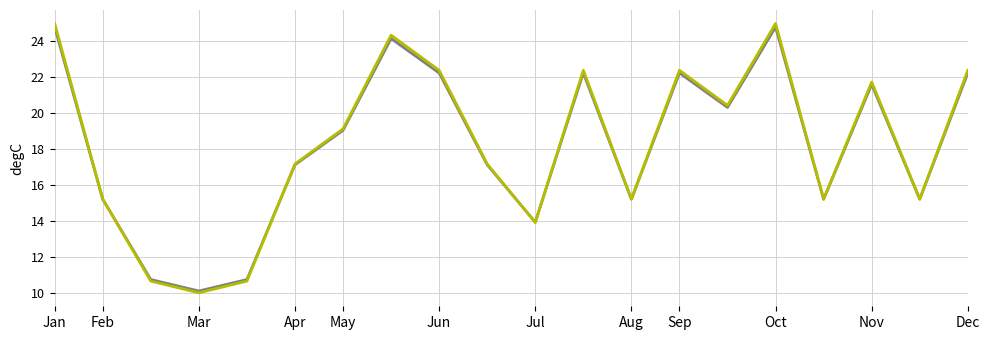

What is the smallest value displayed?

10.0